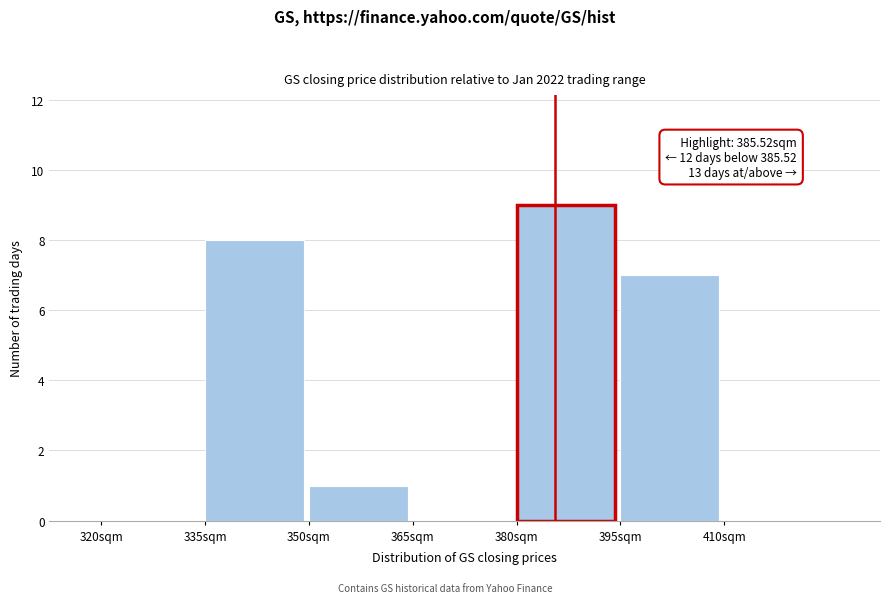

Which range on the x-axis has the tallest bar?

380 to 395